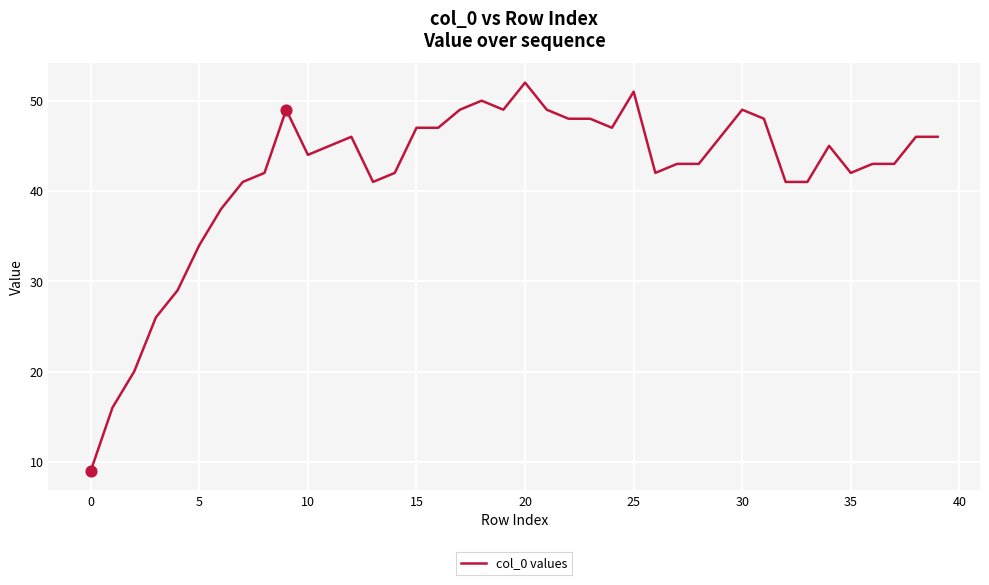

What is the difference between the maximum and minimum values?

43